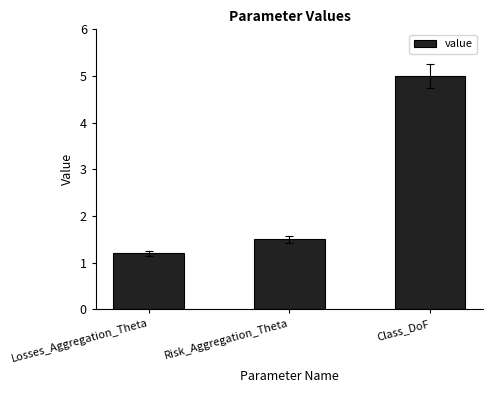

What is the value of the 1st bar from the left?

1.2